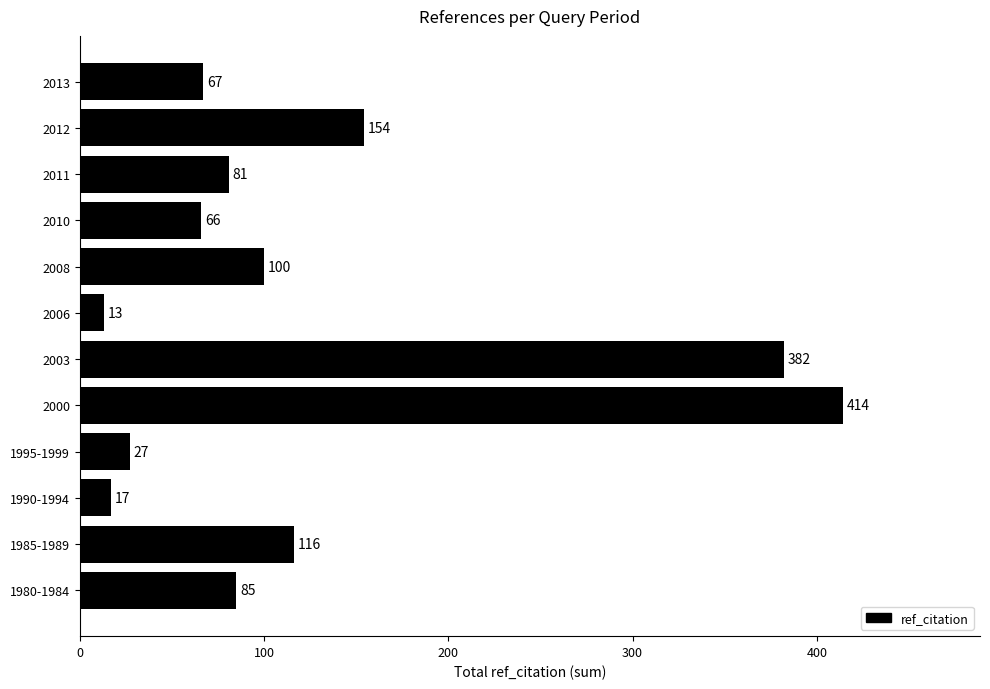

What is the average value?

127